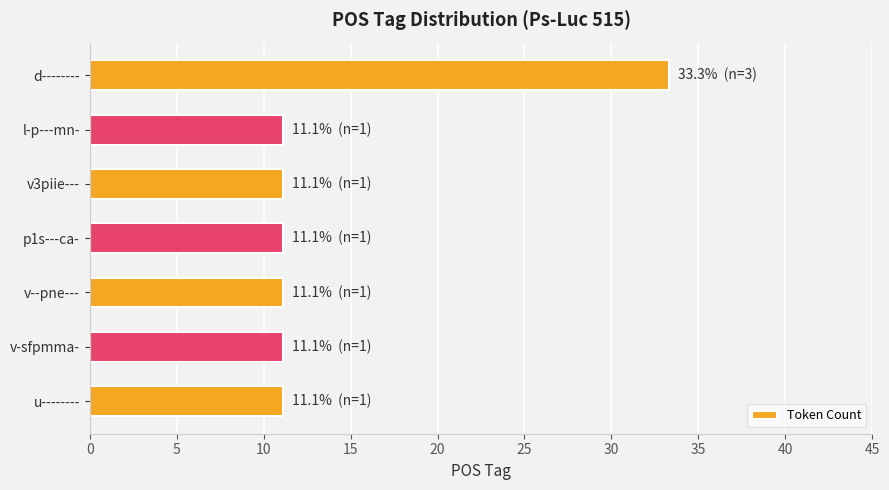

What is the change in value from d-------- to v3piie---?

-22.2